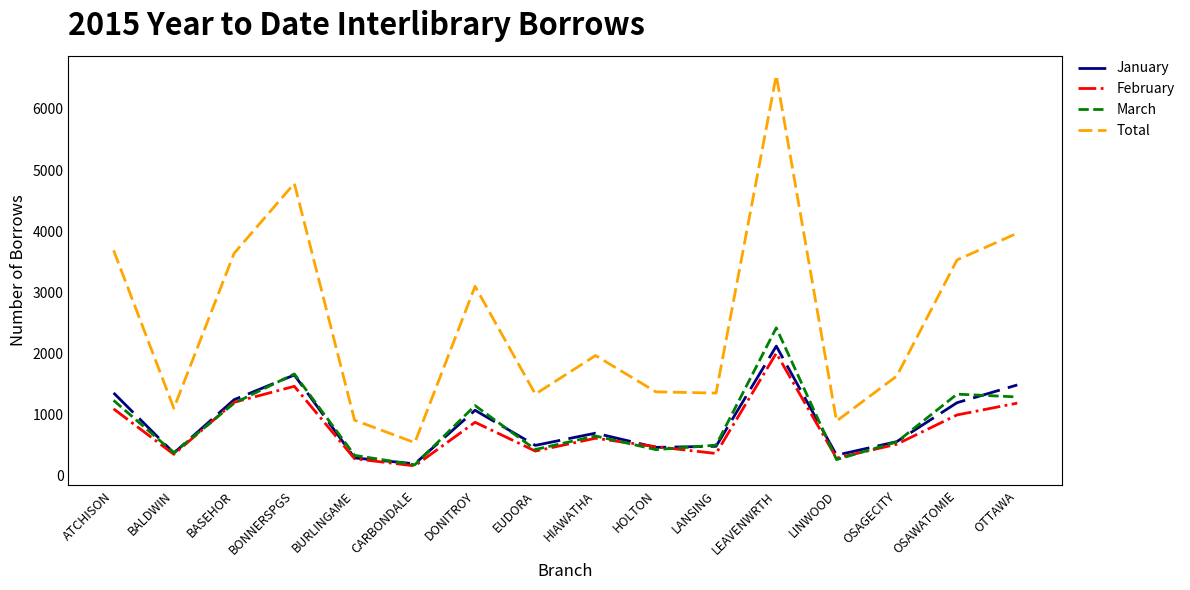

At which label does March first exceed 653?

ATCHISON